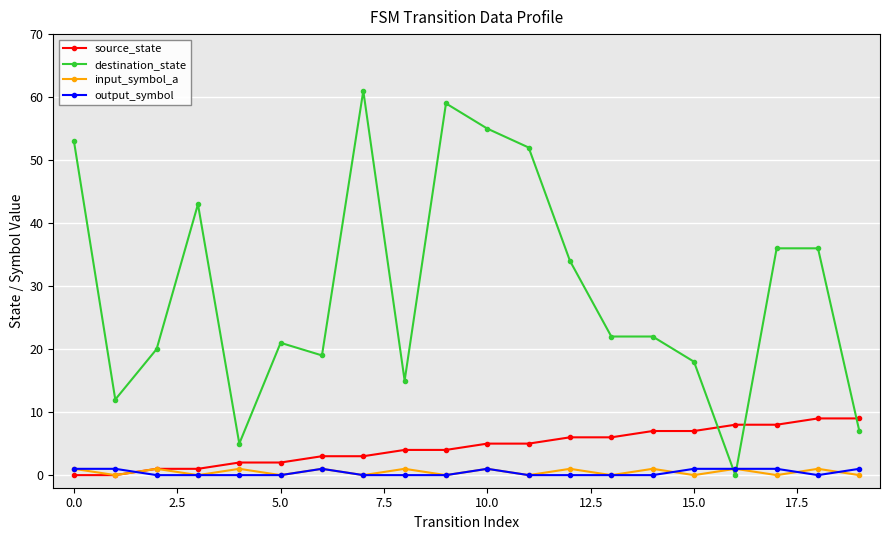

After their last crossing, which series has the higher values: output_symbol or input_symbol_a?

output_symbol